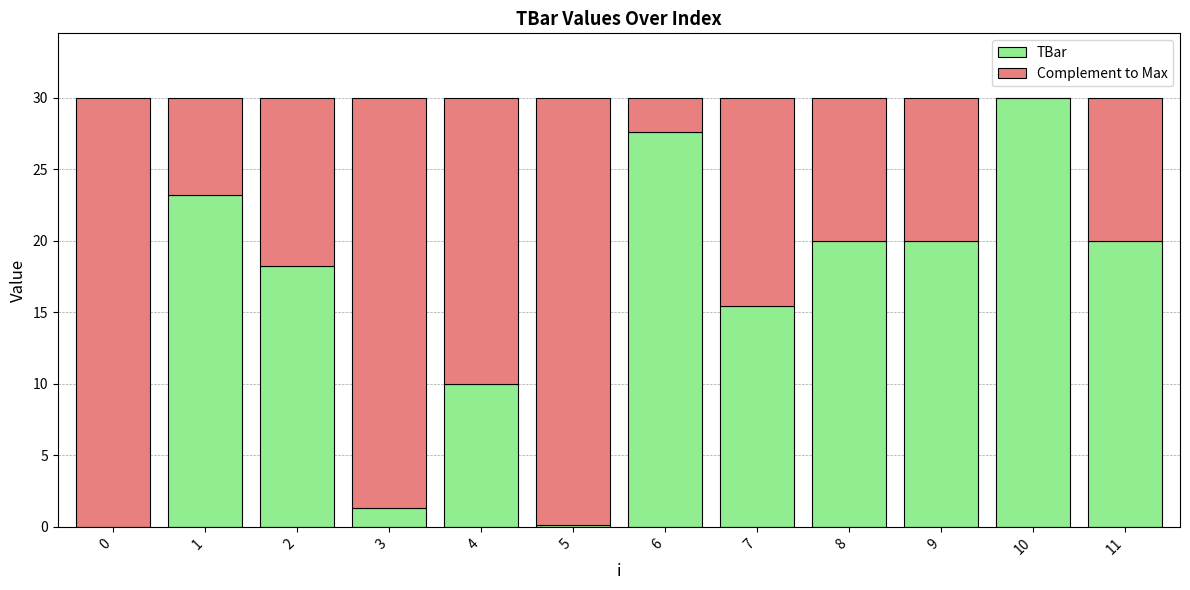

Which category has the highest value in the TBar series?

10